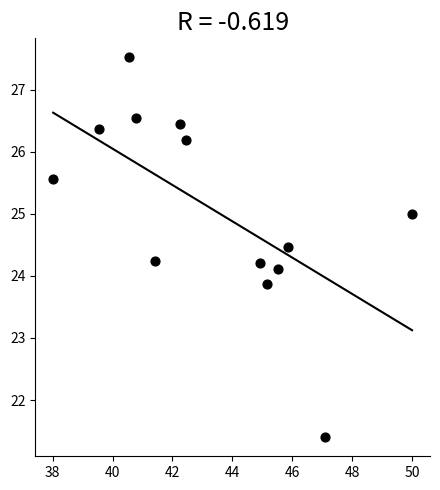

What is the range of X values (max minus min)?

12.0